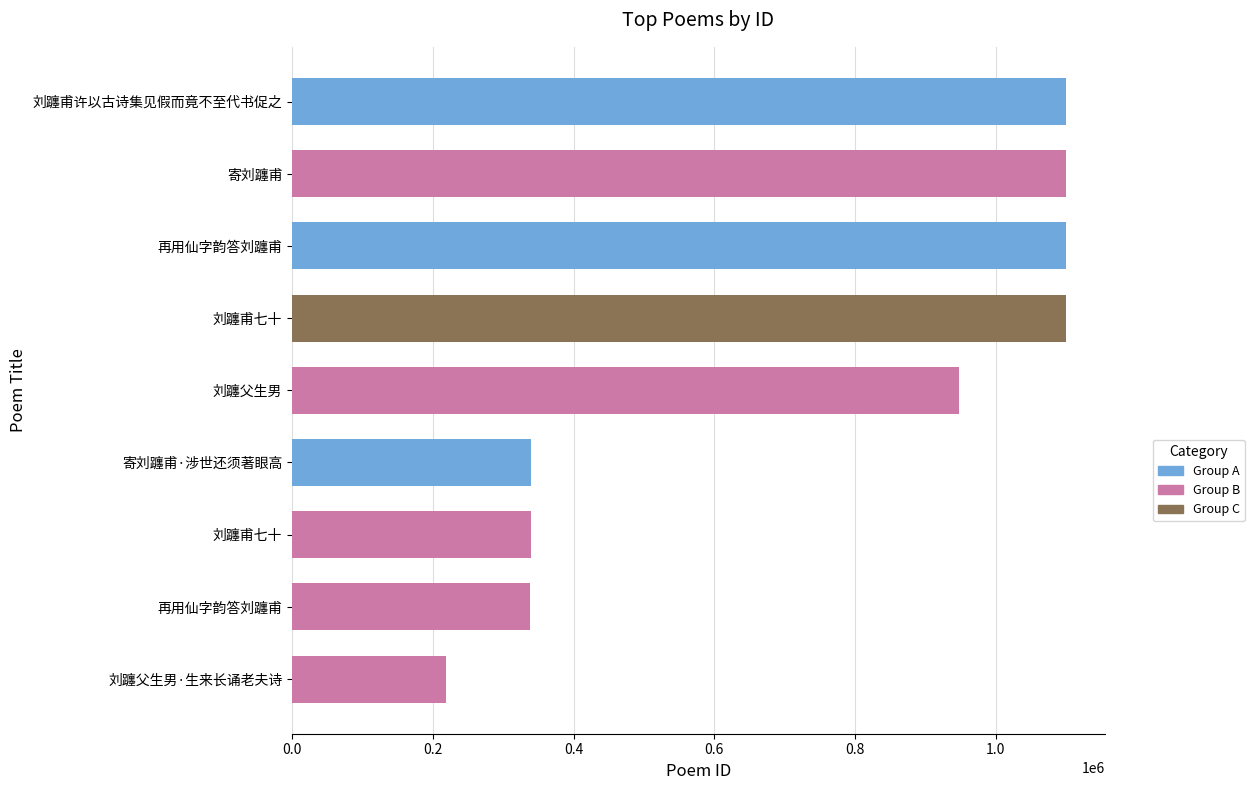

What is the difference between the maximum and minimum values?

881246